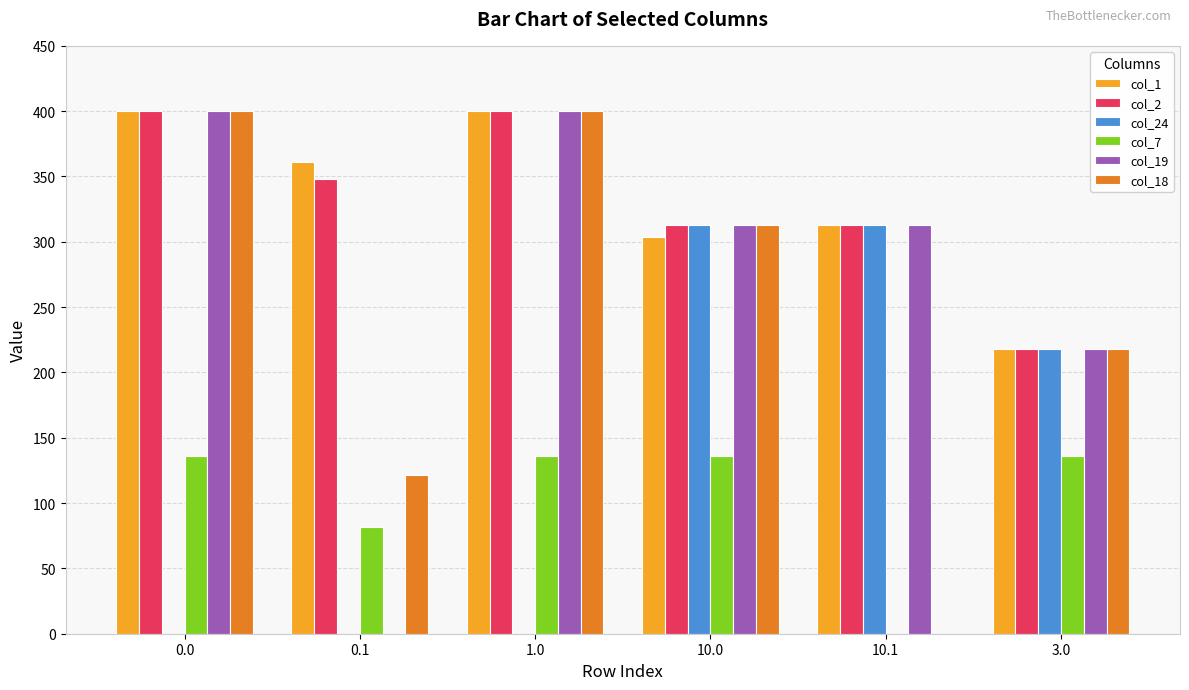

What is the average value of the col_7 series?

104.5